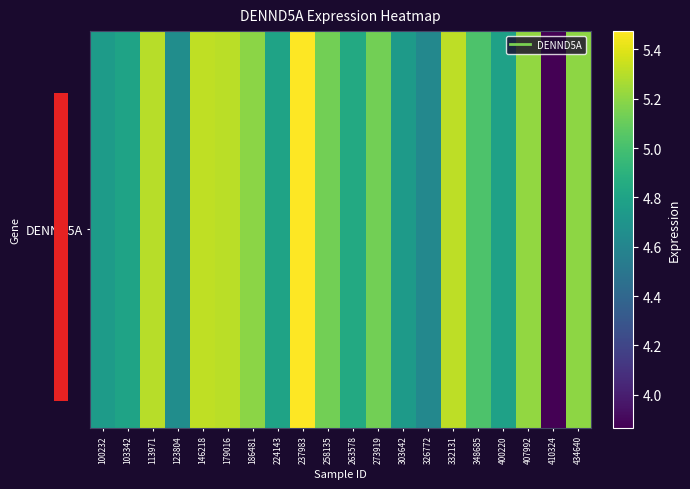

List the labels in order of value, largest first.

237983, 146218, 332131, 179016, 113971, 407992, 434640, 186481, 258135, 273919, 348685, 263578, 224143, 103342, 400220, 100232, 303642, 123804, 326772, 410324